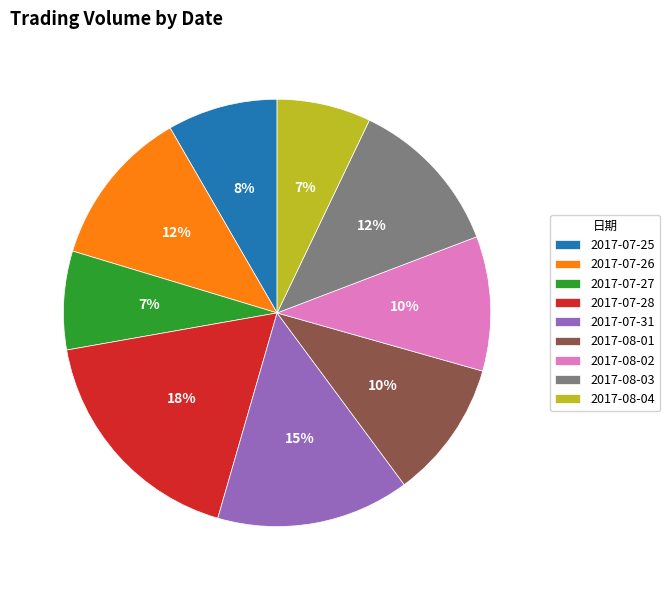

Do 2017-07-26 and 2017-07-28 together represent more than half of the pie?

No